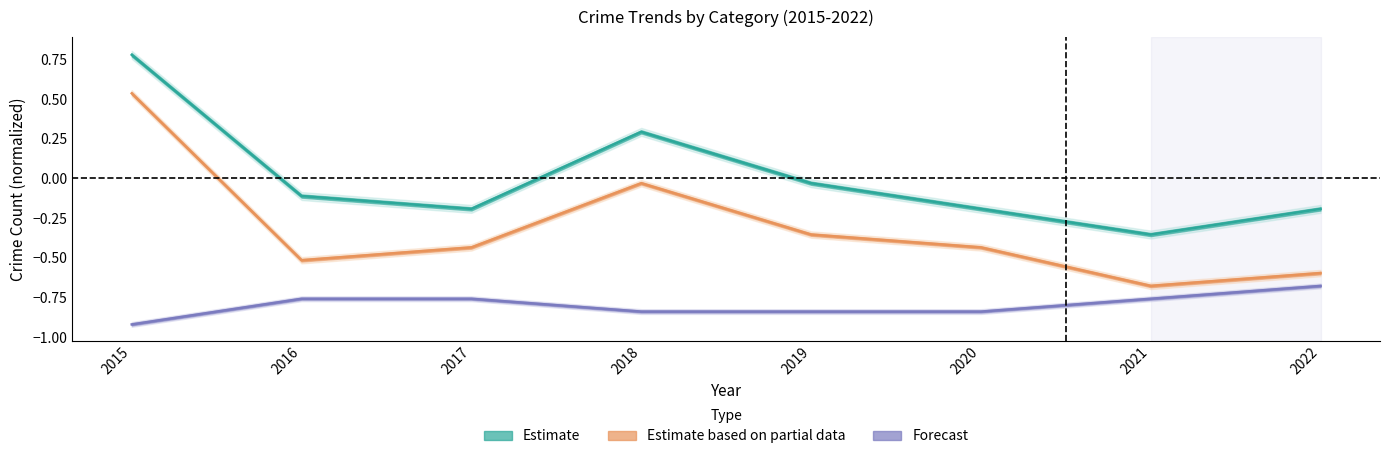

At how many categories does at least one series exceed 0?

2